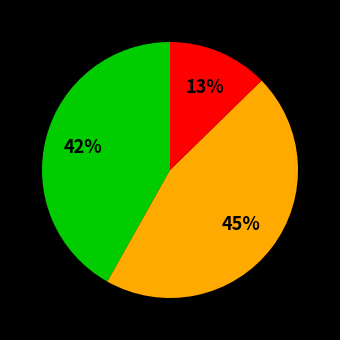

To the nearest percent, what is the average slice percentage?

33%